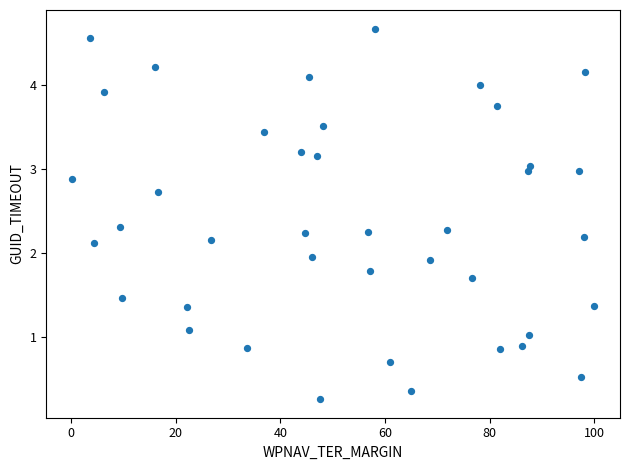

What is the range of Y values (max minus min)?

4.4